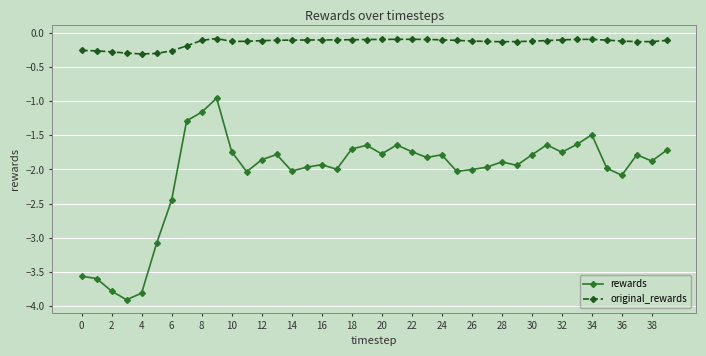

True or false: original_rewards has more than 1 points higher than both neighbors.

True